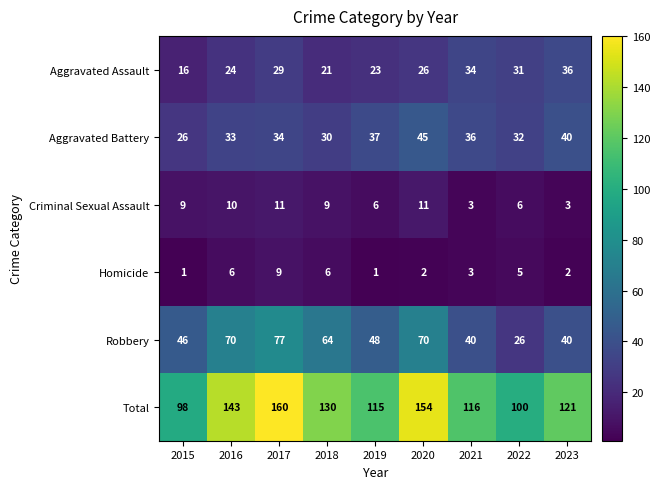

What is the sum of all Total values?

1137